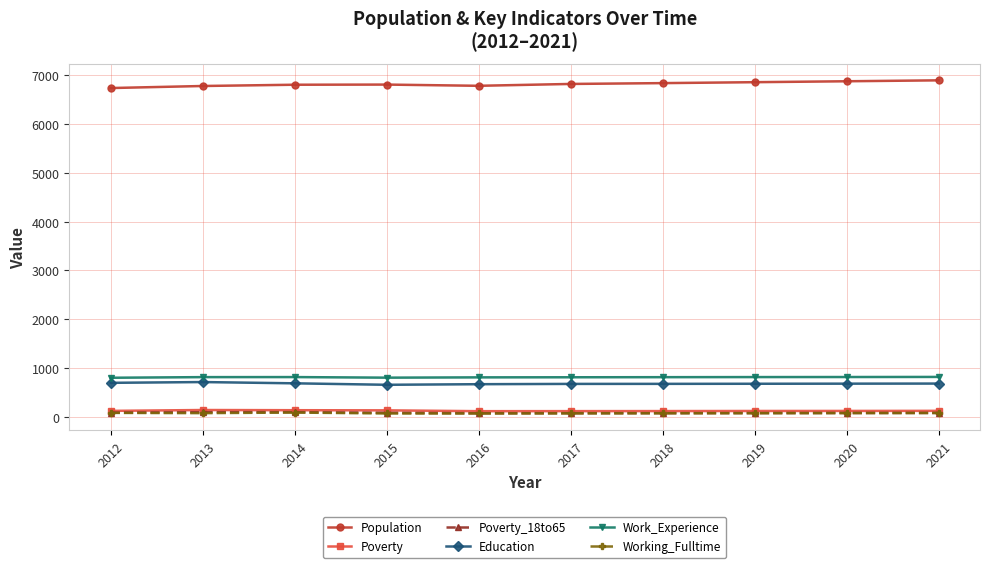

The Work_Experience series shows 814 at 2020. True or false?

True